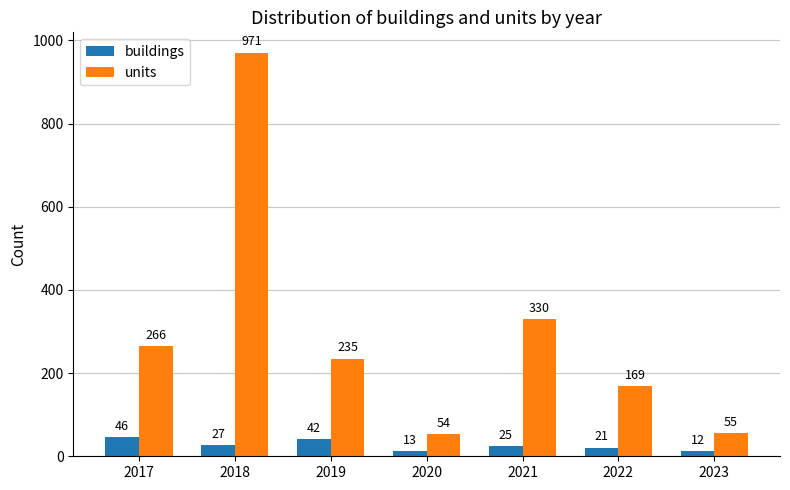

Reading left to right, extract all data points from this chart.

buildings: 46	27	42	13	25	21	12
units: 266	971	235	54	330	169	55